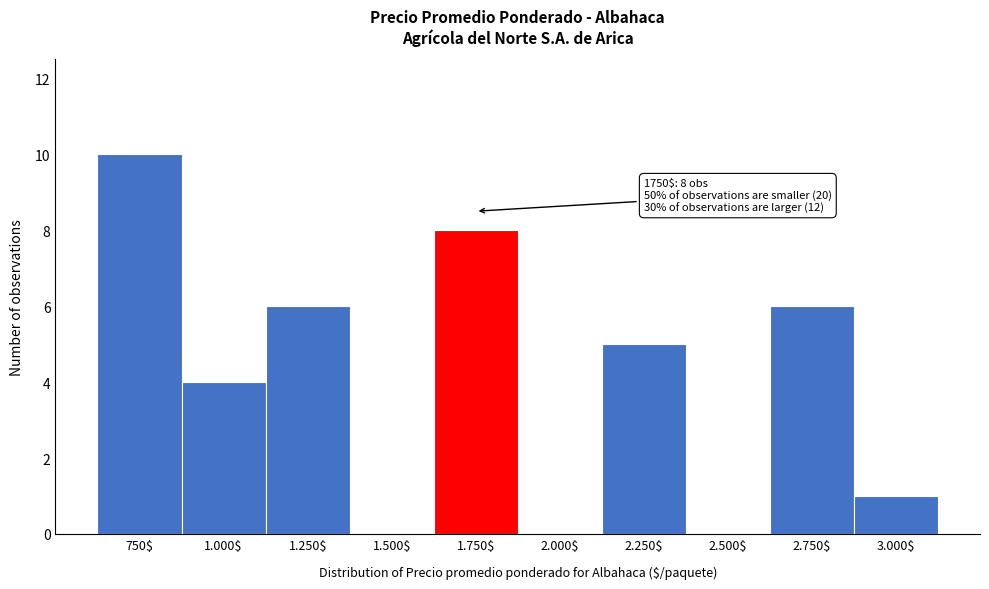

Is it true that the value at 1.000$ is 4?

True